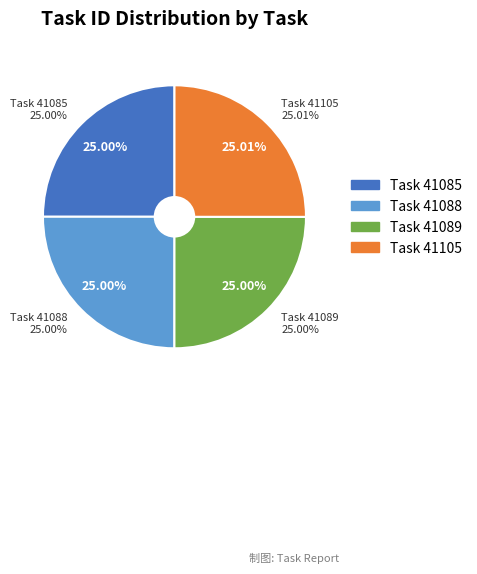

True or false: 41085 accounts for 25% of the total.

True